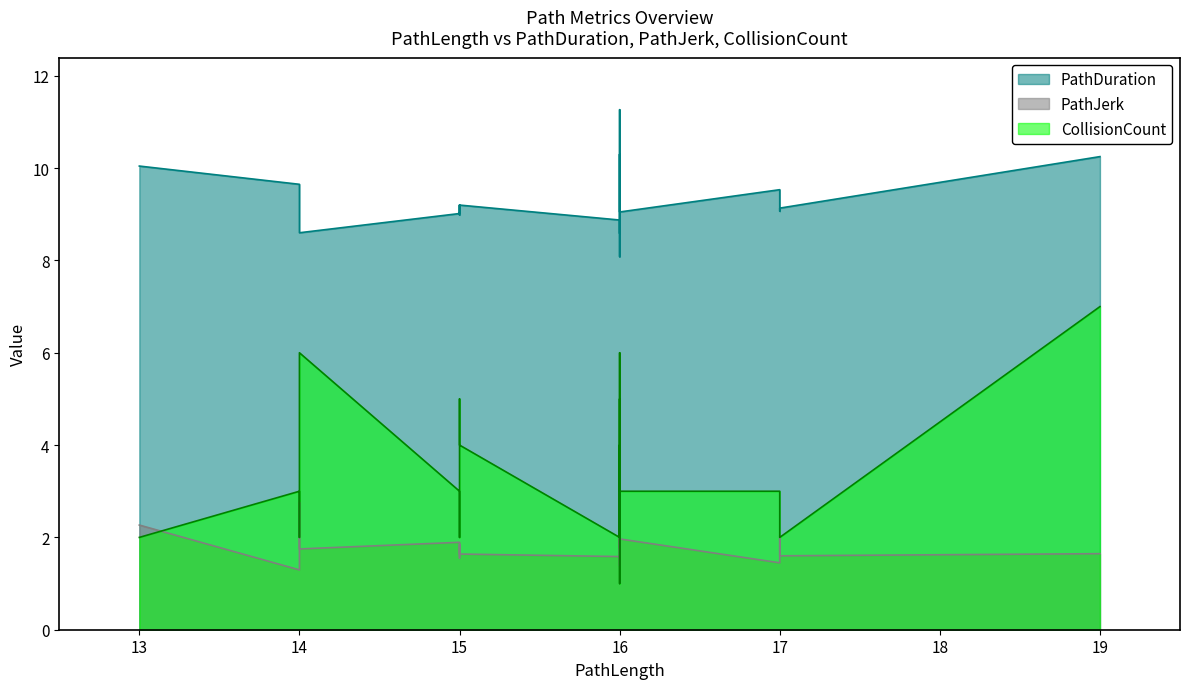

Does the chart have visible grid lines?

No